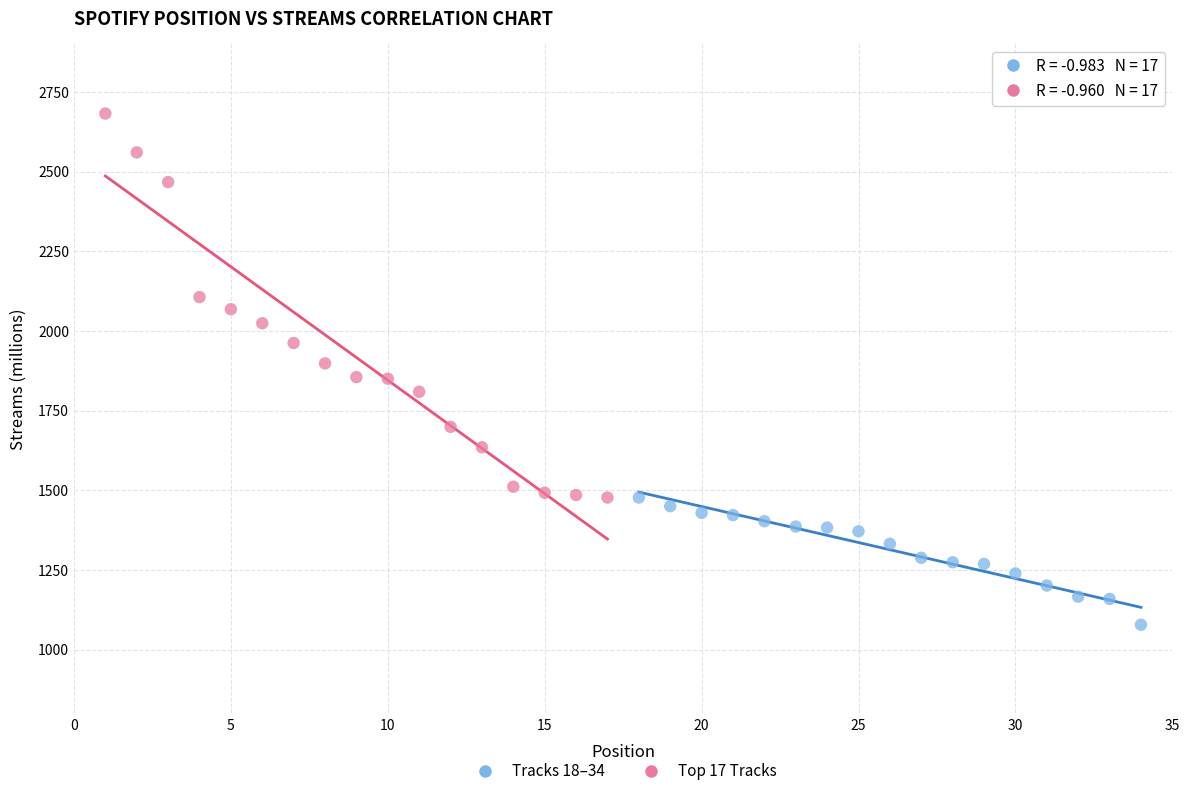

Which series has the widest spread of Y values?

Top 17 Tracks